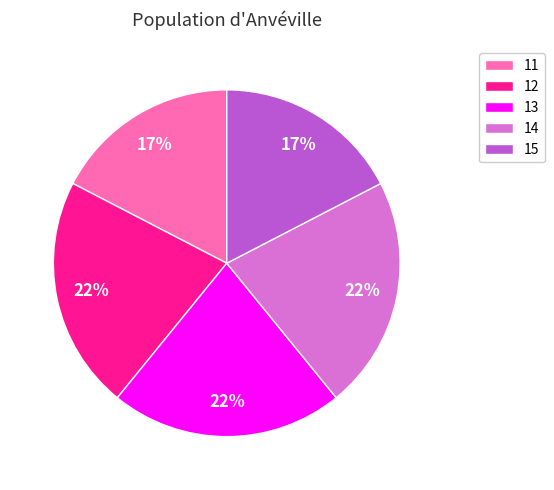

Which has a higher value, 11 or 13?

13